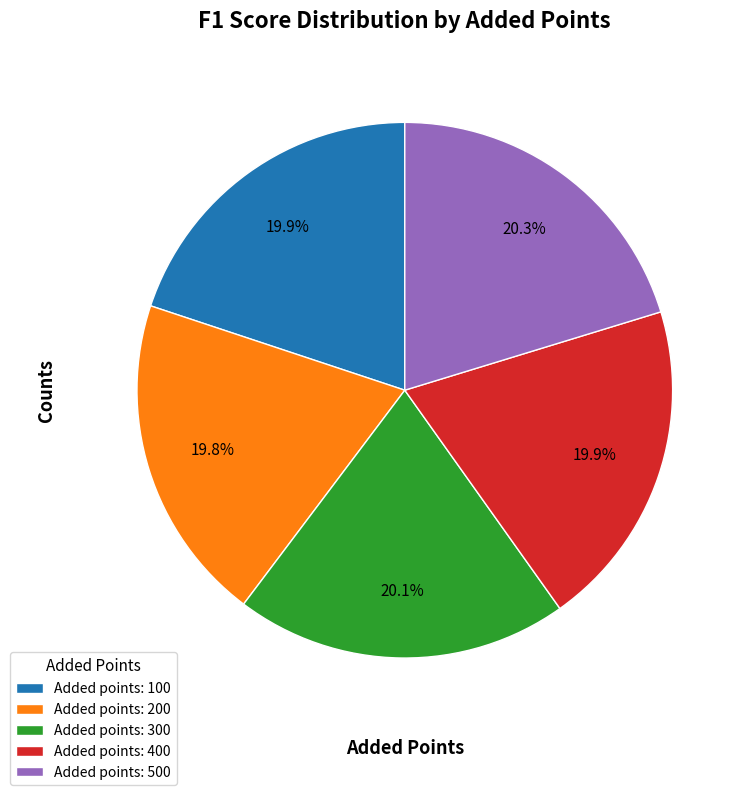

How many slices are in this pie chart?

5